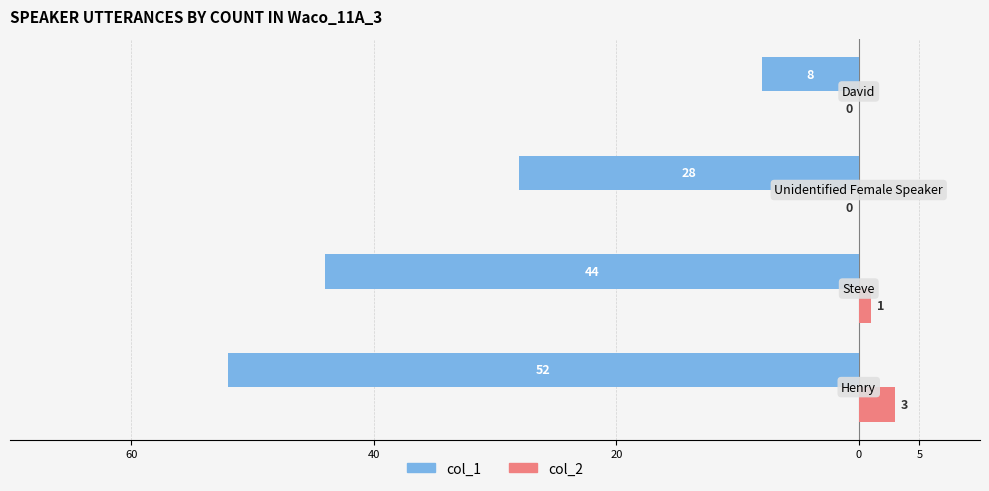

Count the col_1 values in the range -44 to -8.

3